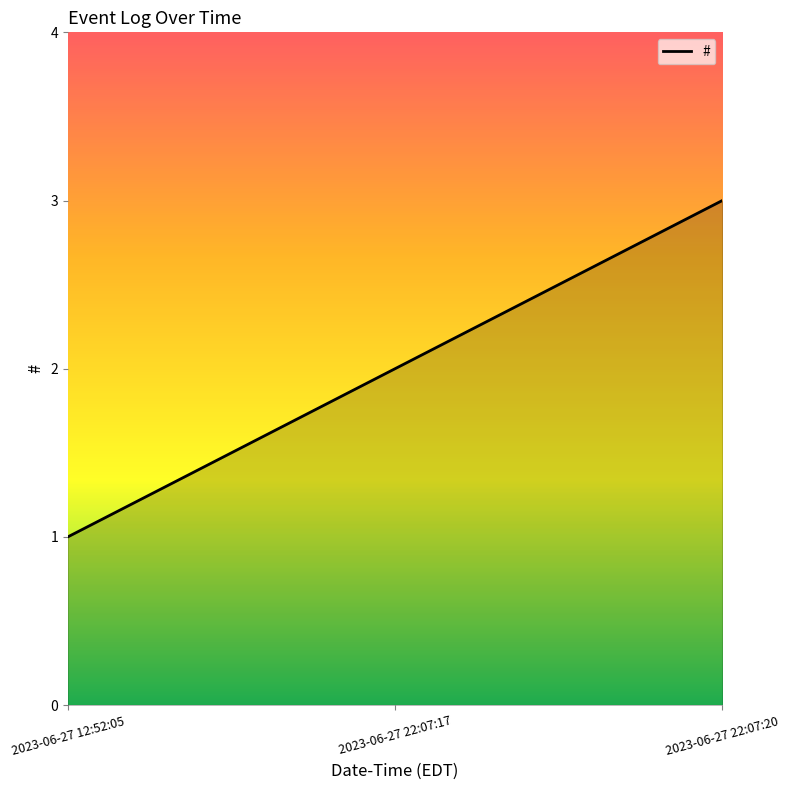

Does the chart have visible grid lines?

No